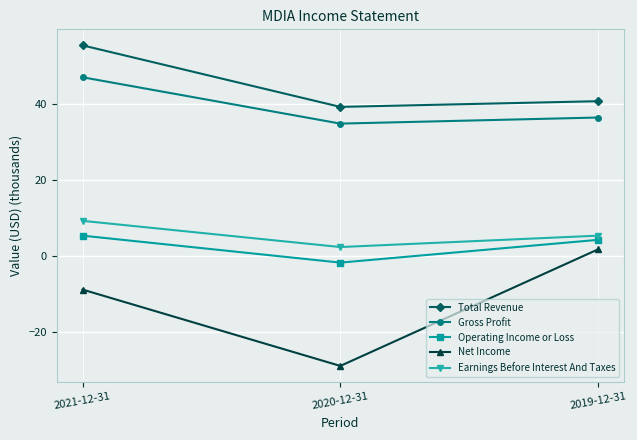

How many series are shown in this chart?

5